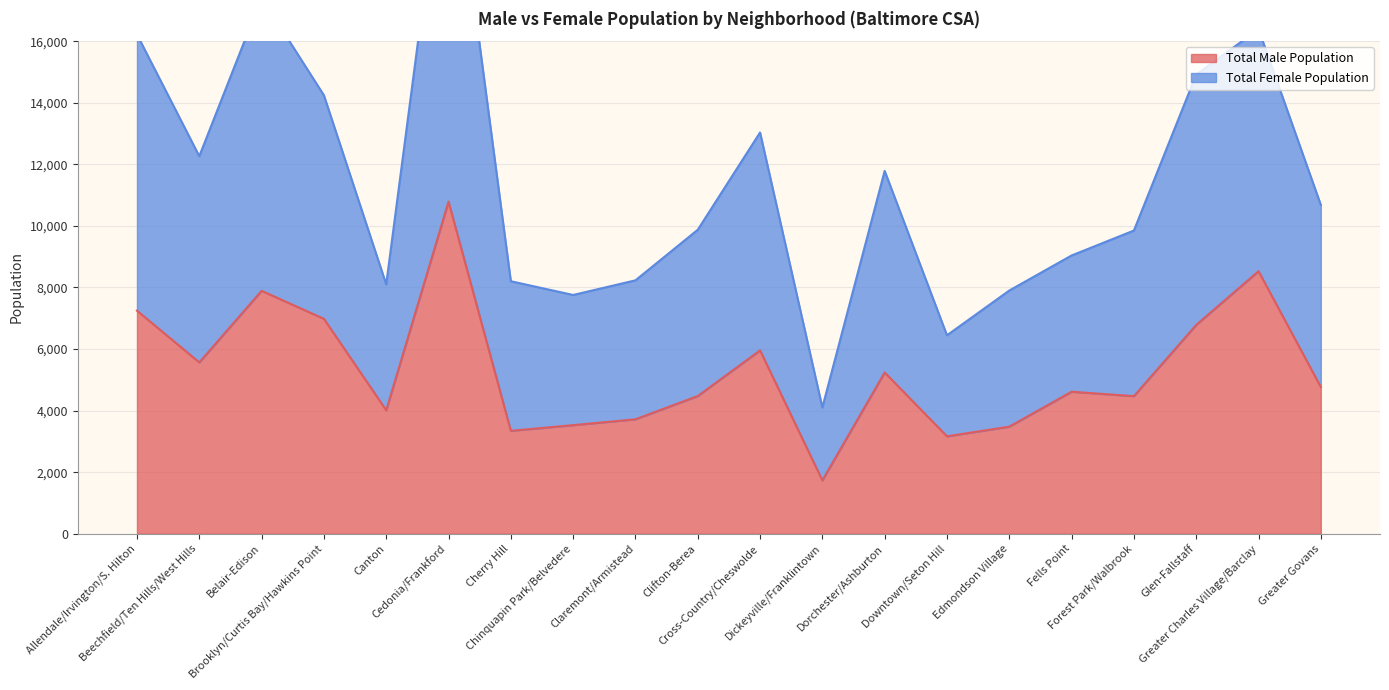

What is the lowest value of the Total Male Population series?

1733